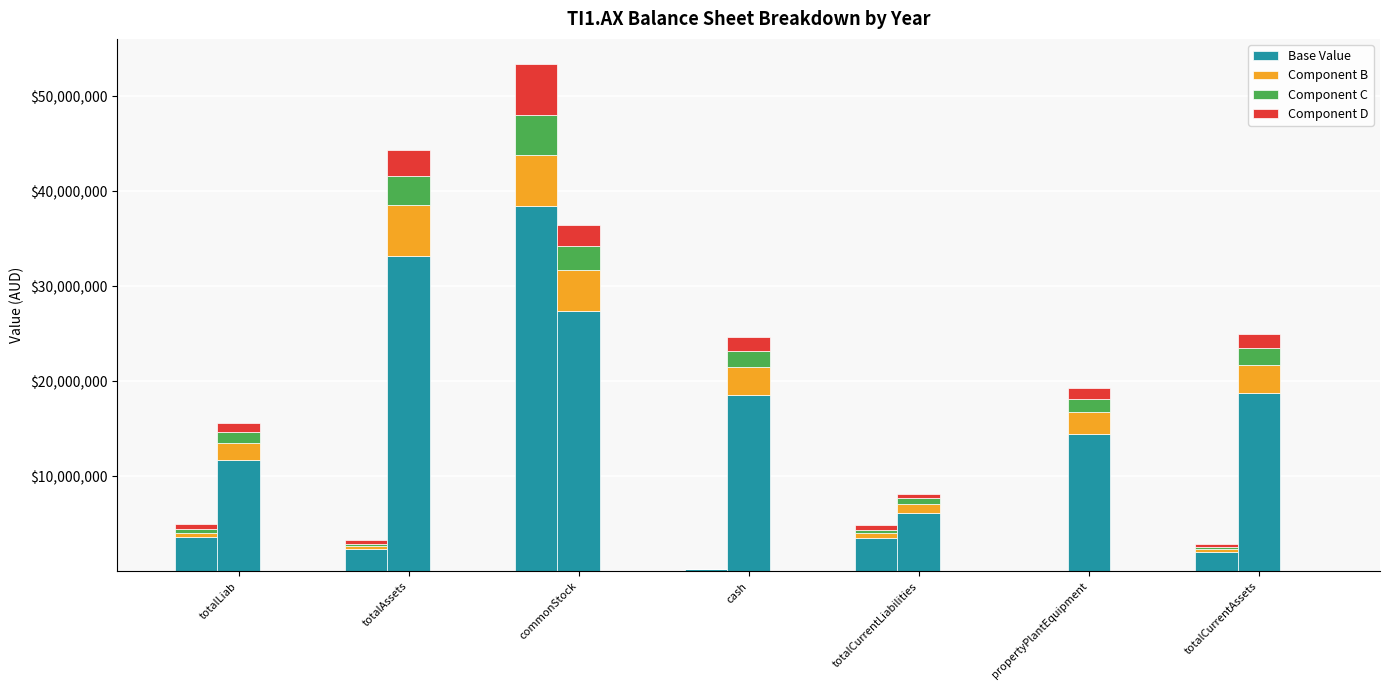

Which series has the largest range (max minus min)?

Base Value